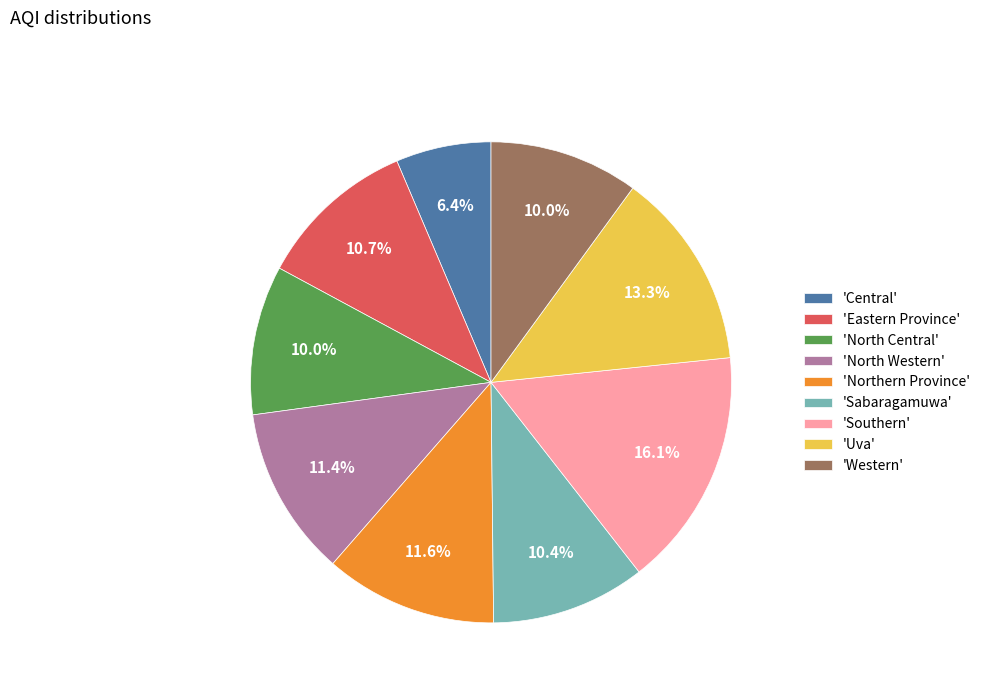

Between 'Western' and 'Northern Province', which is larger?

'Northern Province'